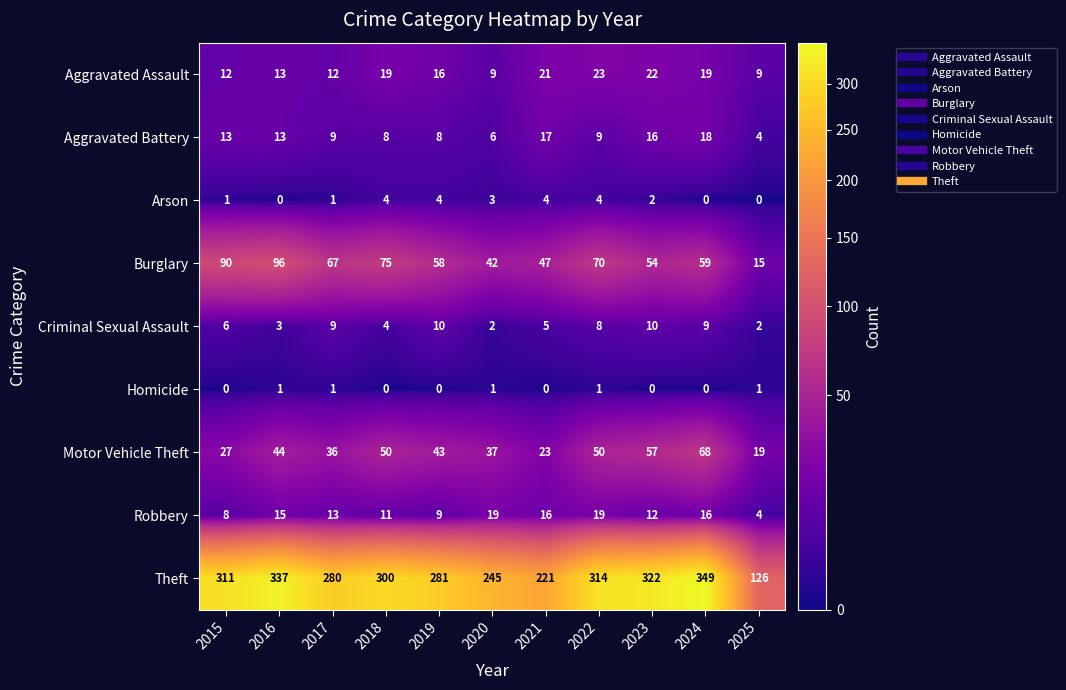

How many distinct data groups are displayed?

9